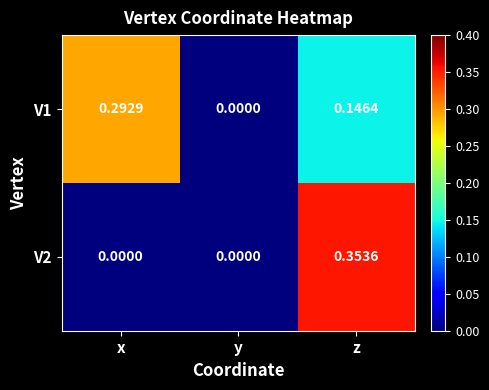

Rank the series by their average value, from highest to lowest.

V1, V2